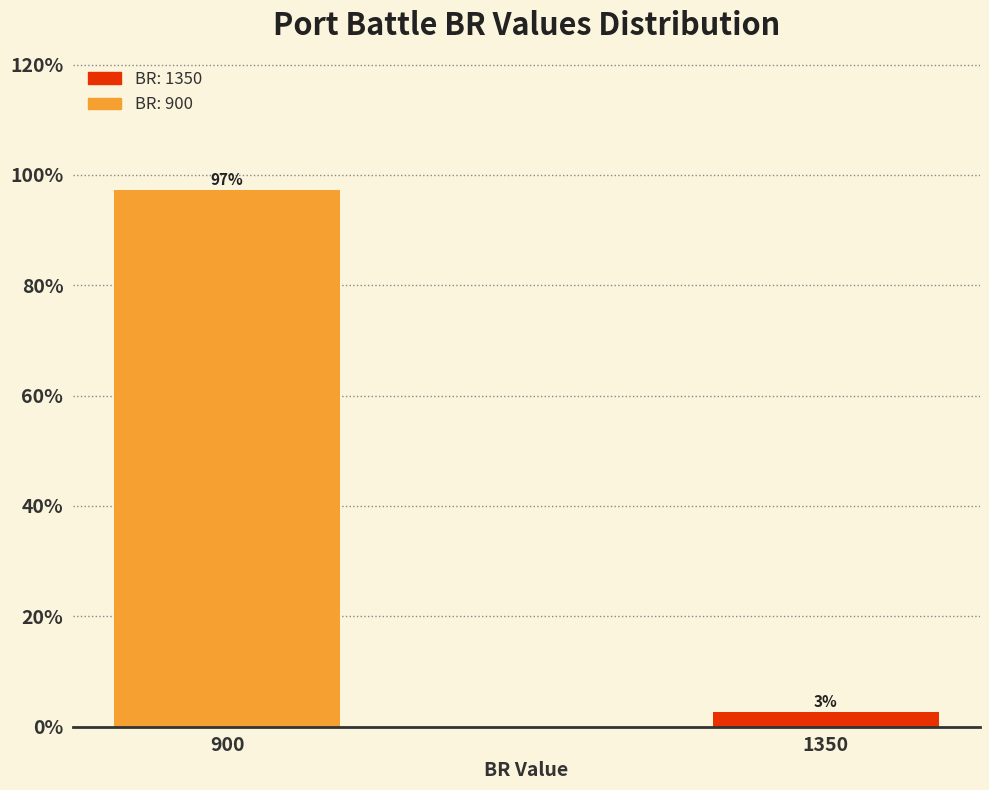

What is the value of the 1st bar from the left?

97.3